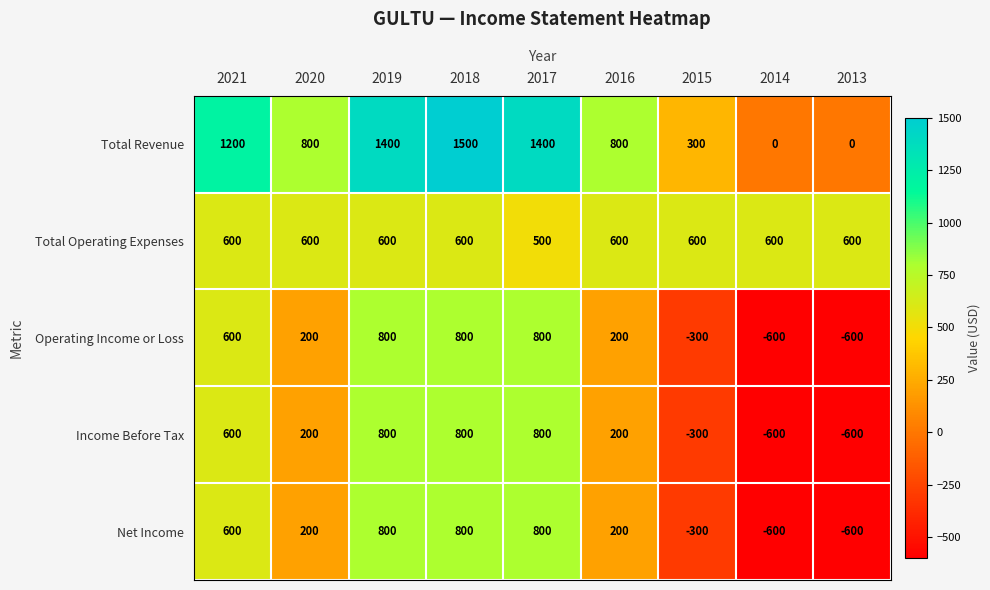

What is the difference between the highest and lowest values at 2013?

1200